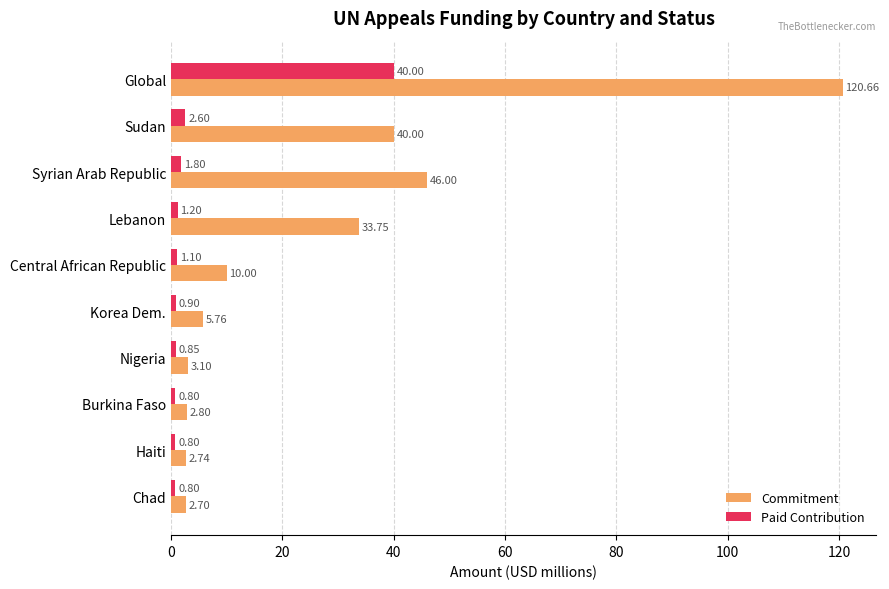

What are all the series names shown in the legend?

Commitment, Paid Contribution